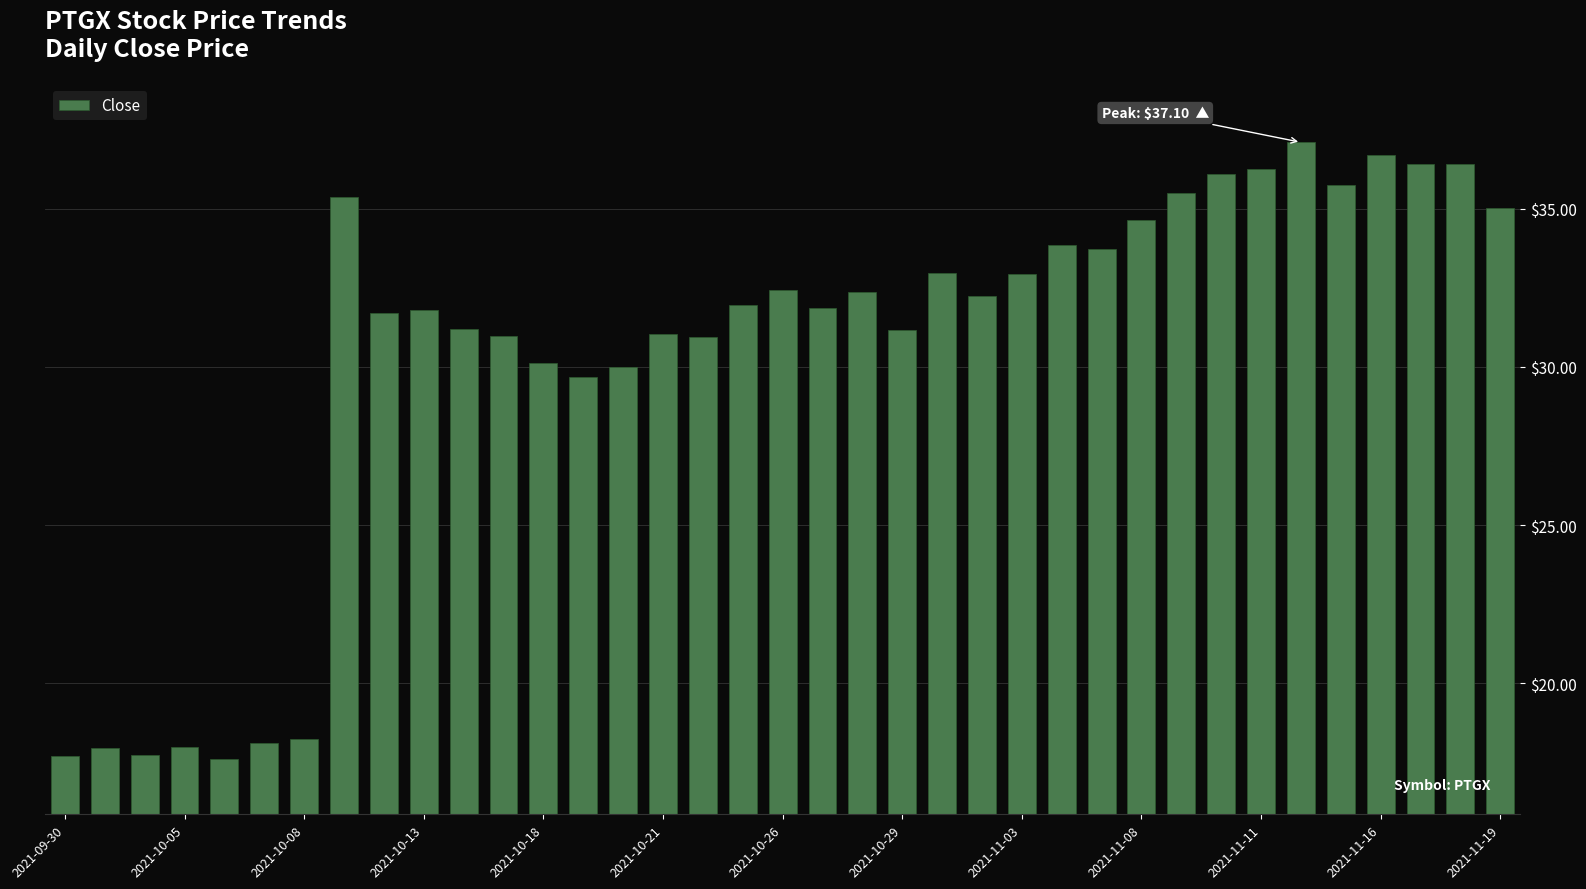

What is the smallest value displayed?

17.6